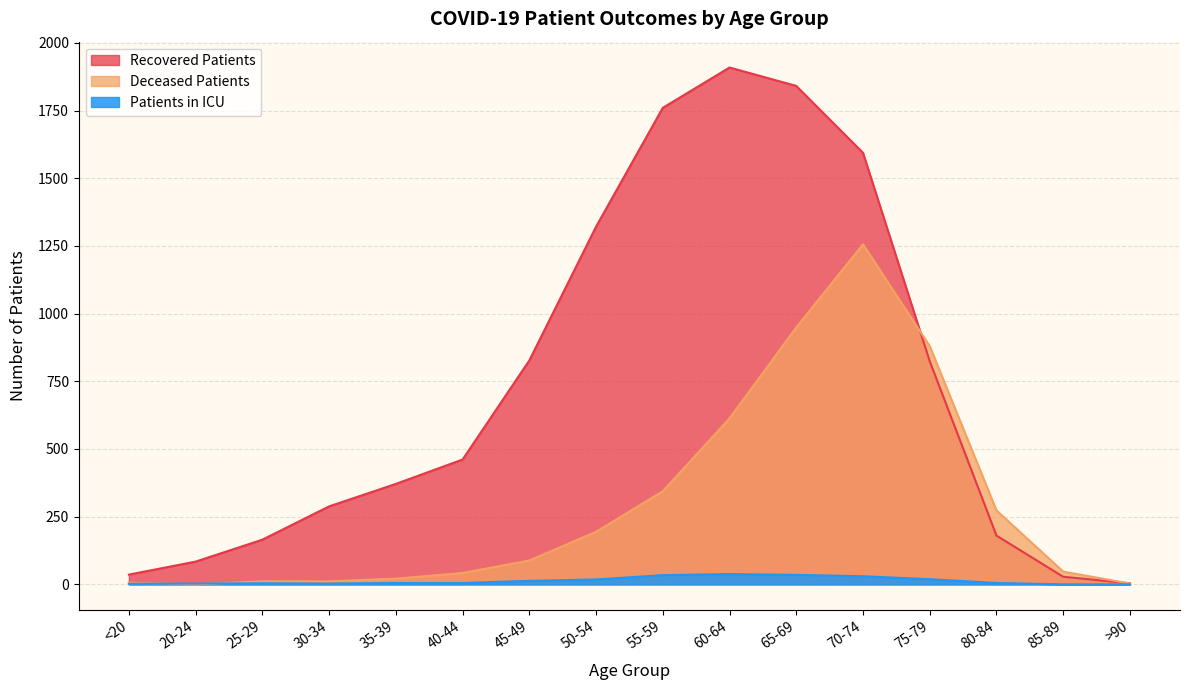

Between 55-59 and 85-89, which series saw the biggest shift?

Recovered Patients